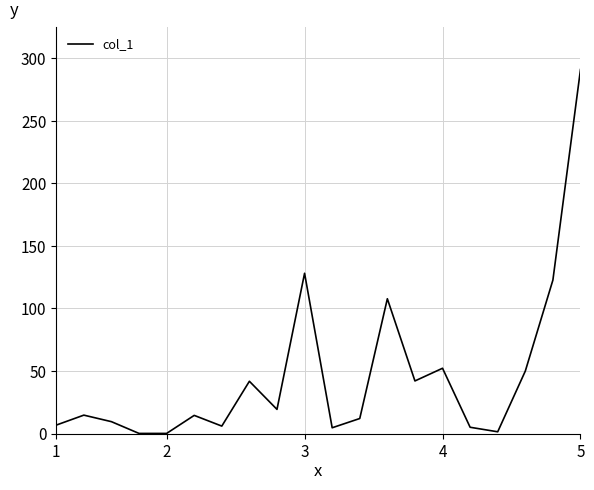

Does the chart display data point markers on the line(s)?

No